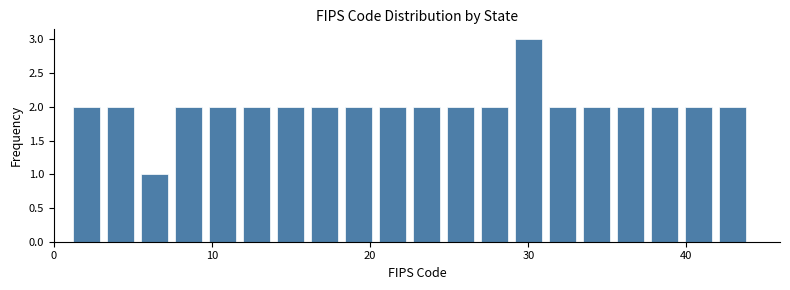

Around what value on the x-axis is the tallest bar? Give the approximate position of its centre, as read against the axis.

30